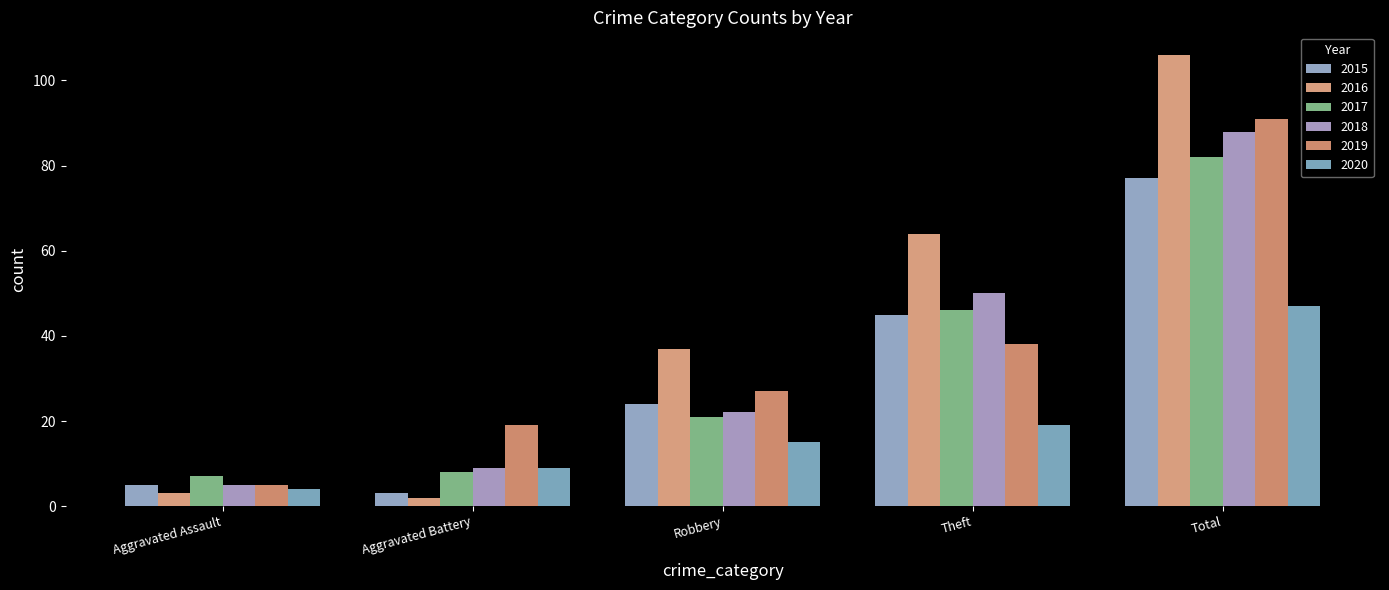

True or false: 2019 has a value of 91 at Total.

True